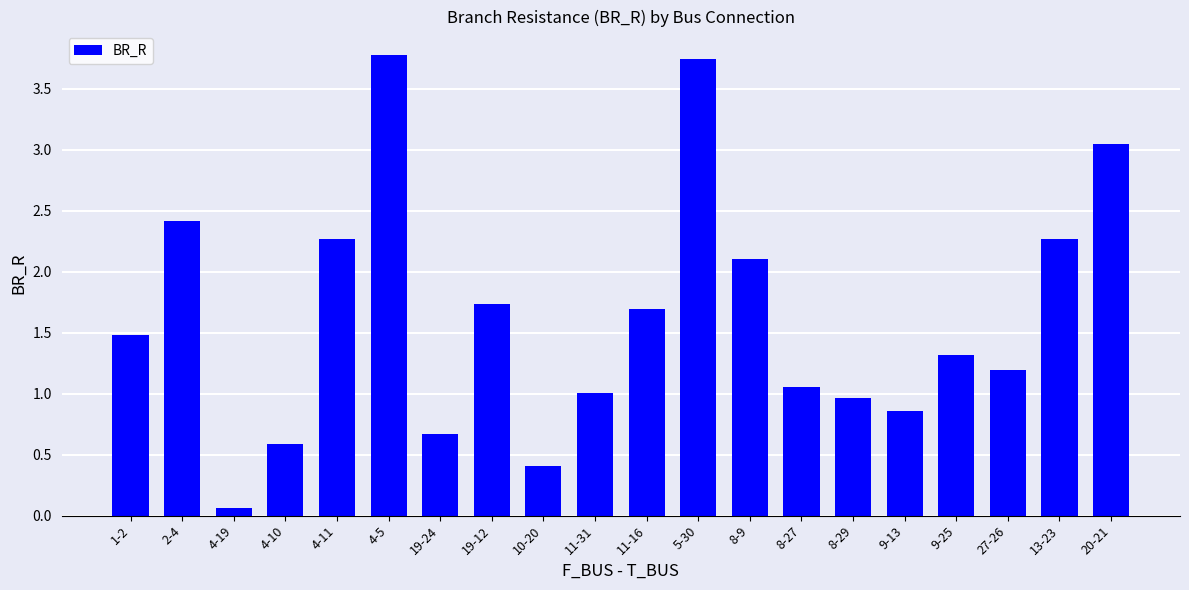

What position from the right is 20-21?

1